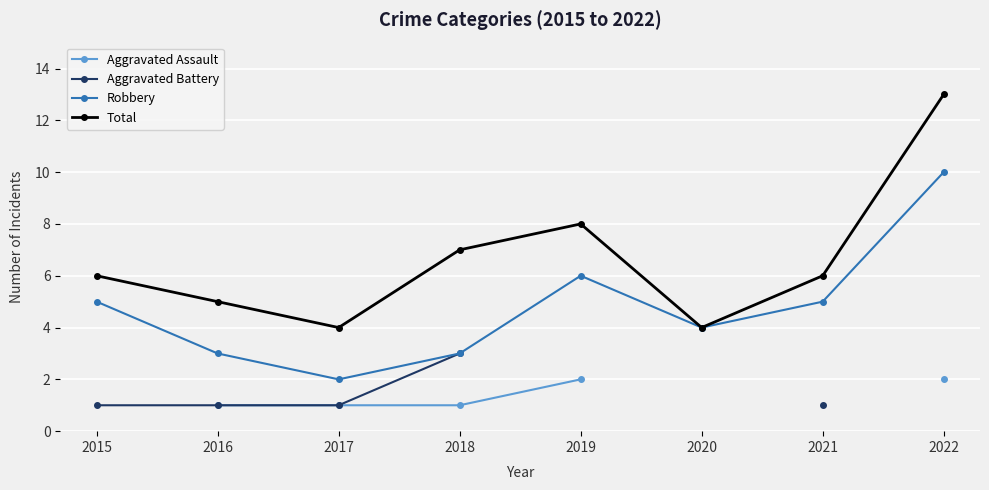

Which label corresponds to the smallest value in the chart?

2016